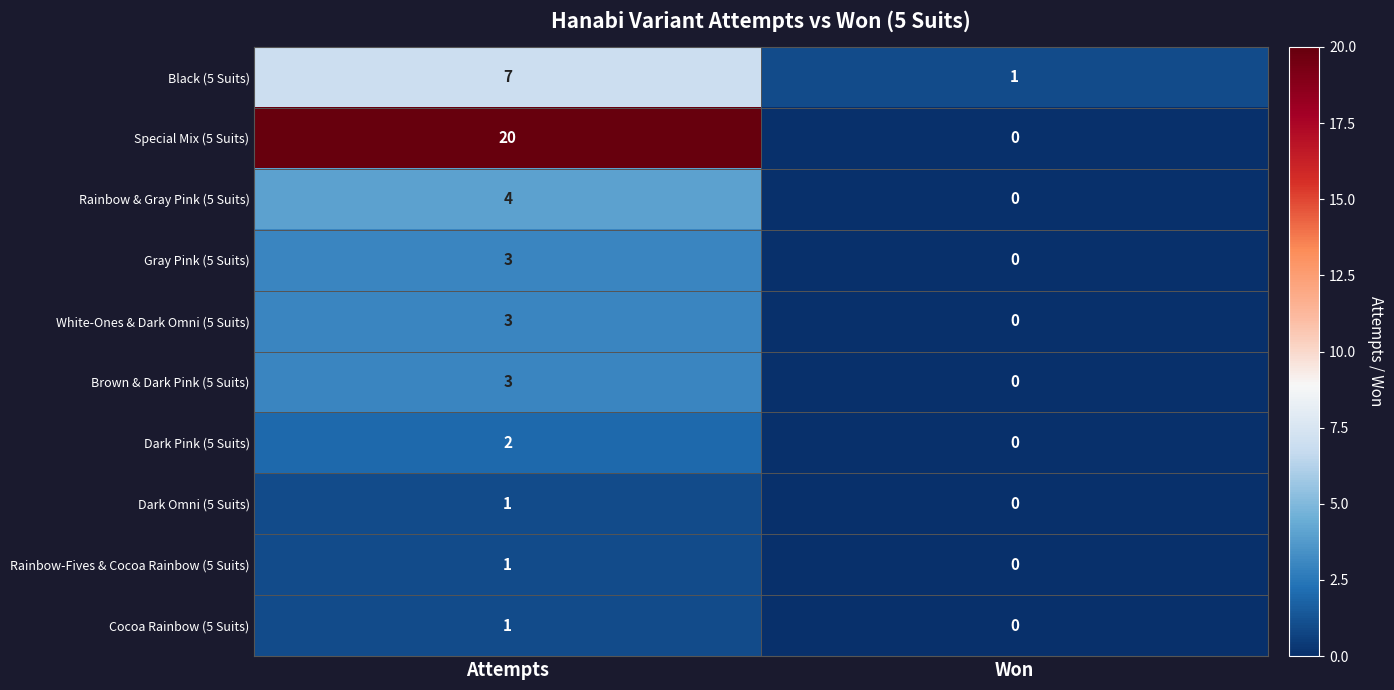

Which series has the widest spread of values?

Special Mix (5 Suits)